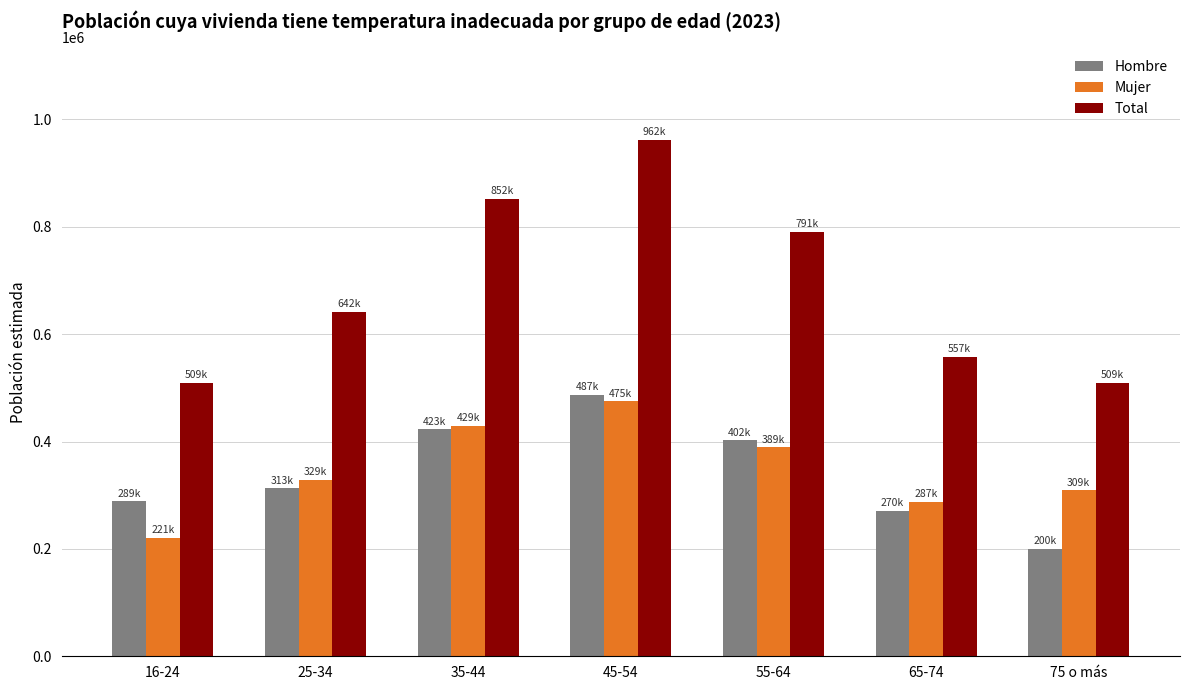

Does the chart contain stacked bars?

No